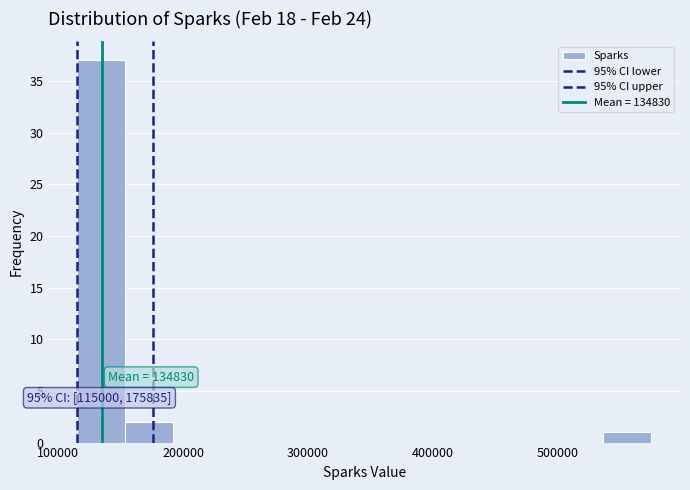

Read against the x-axis, roughly where is the centre of the tallest bar?

130000